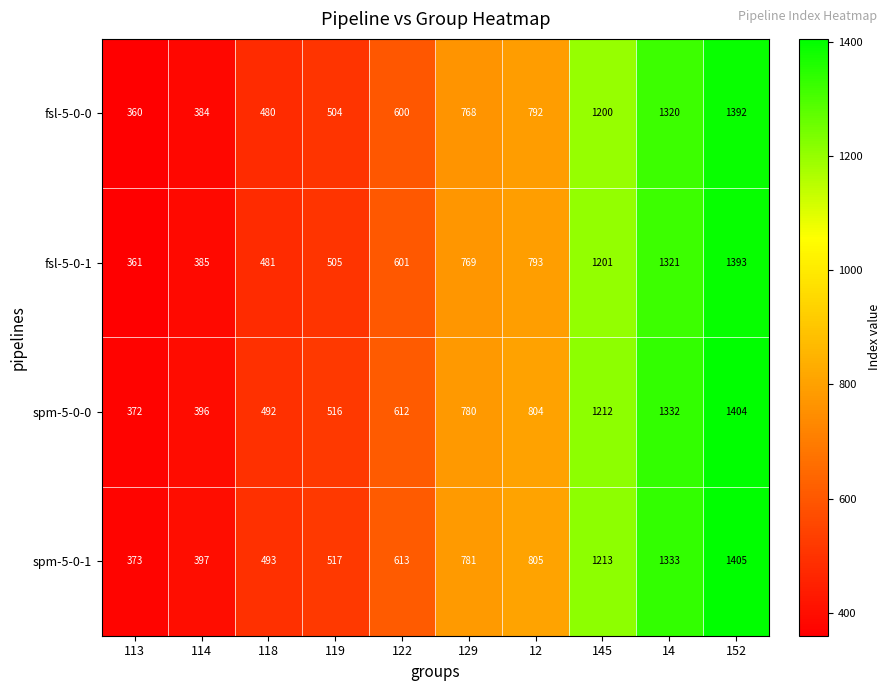

How many data points does each series have?

10